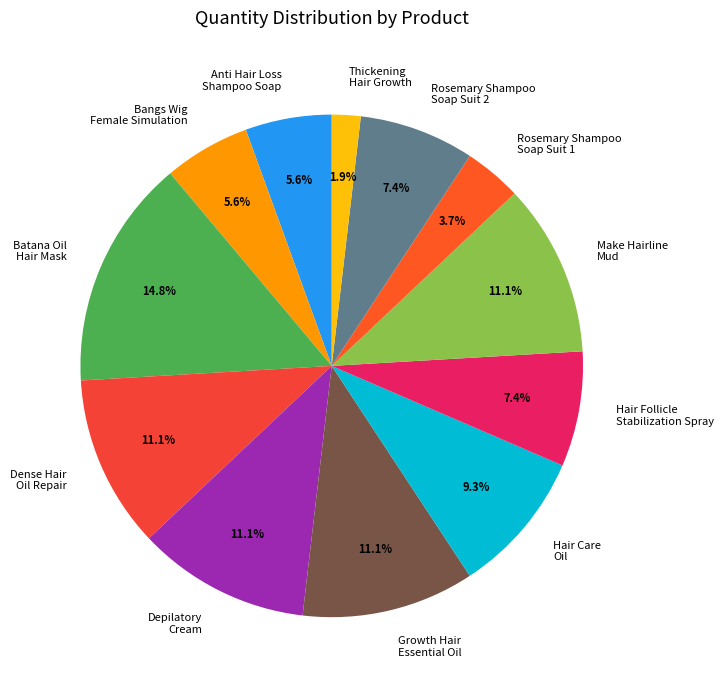

Does any single category account for the majority?

No